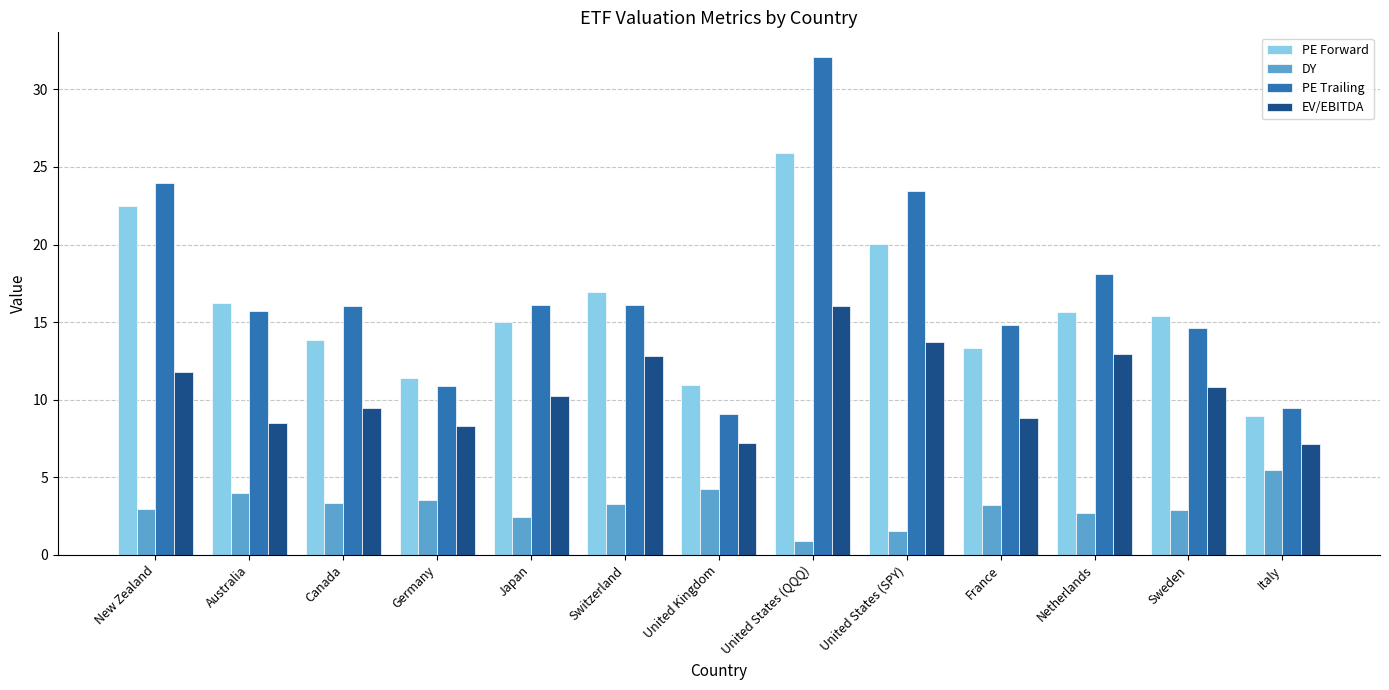

What is the spread (max minus min) of values at Japan?

13.6